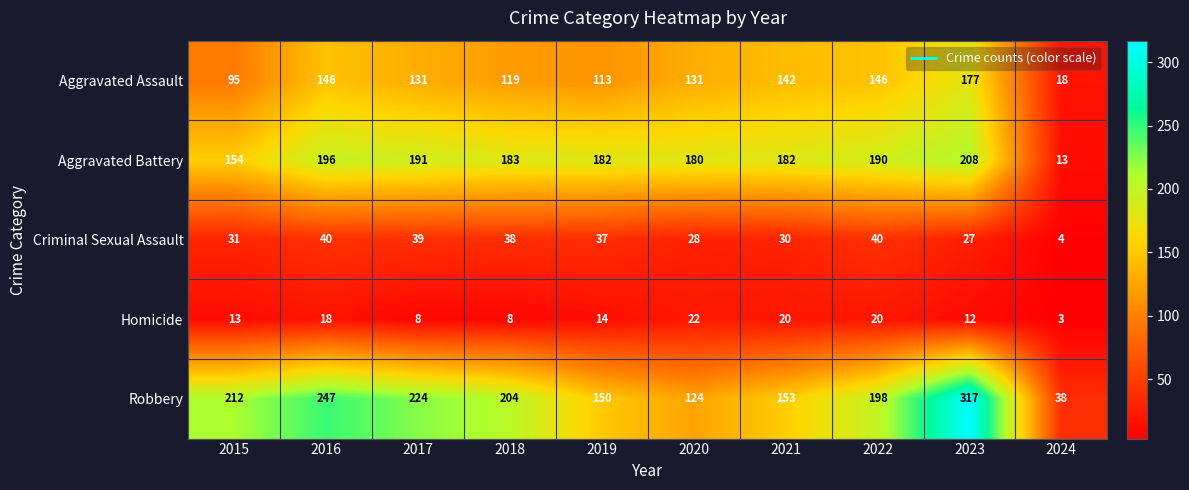

The Robbery series shows 224 at 2017. True or false?

True